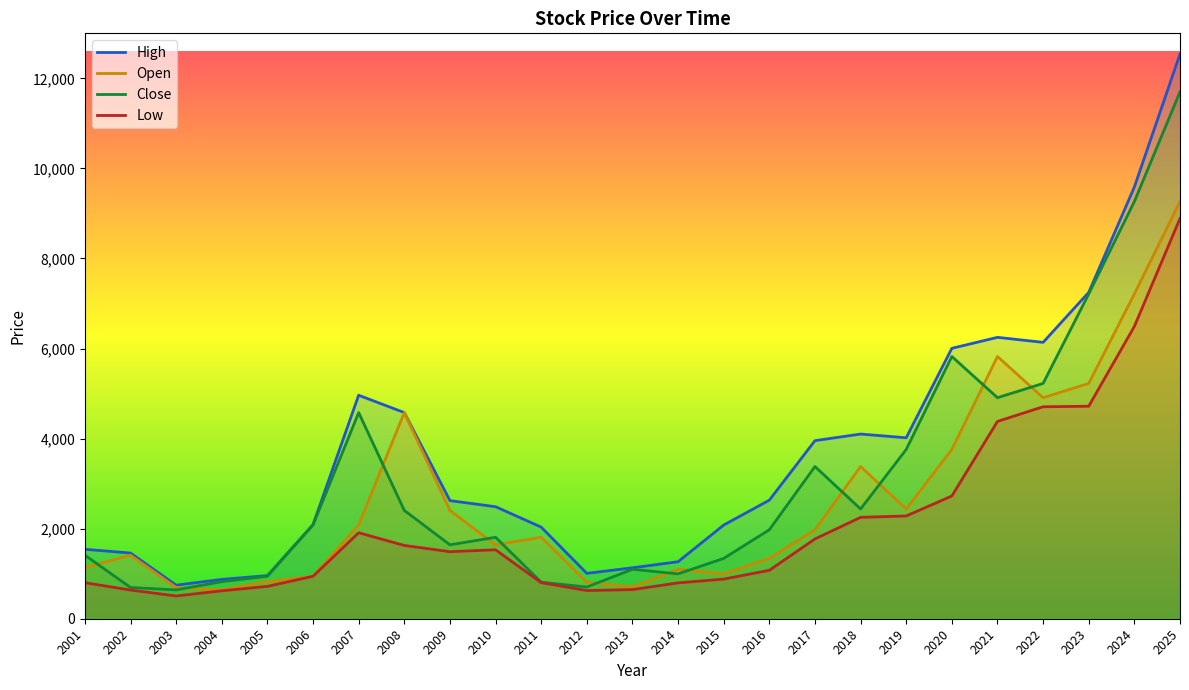

True or false: Low has a value of 365.6 at 2001.

False